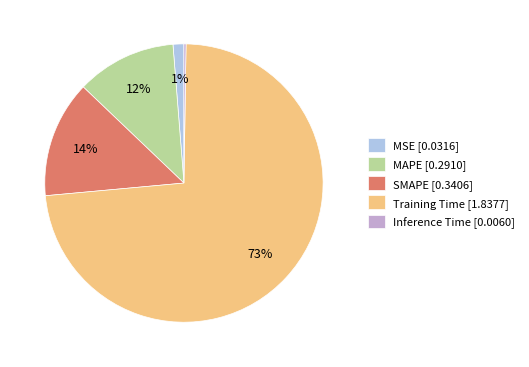

Which slice is the largest?

Training Time